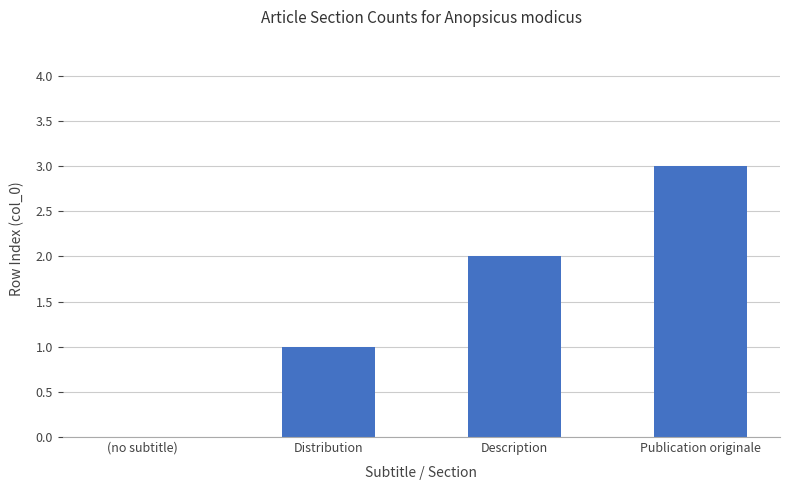

The value at Distribution is 1. True or false?

True